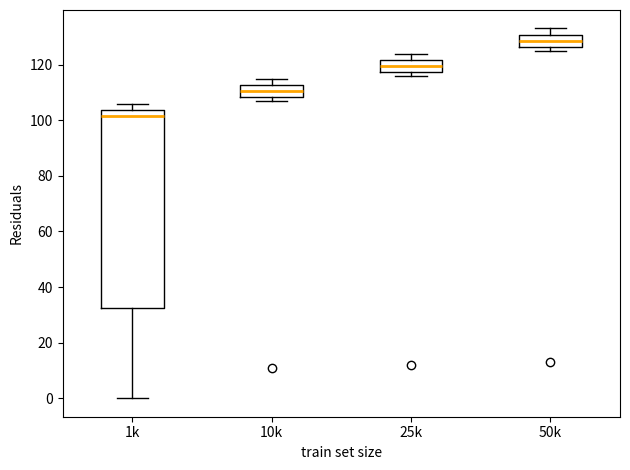

Where does the upper whisker of the box for 50k end on the y-axis? The values are not printed on the chart, so give them approximately, as read against the axis.

134